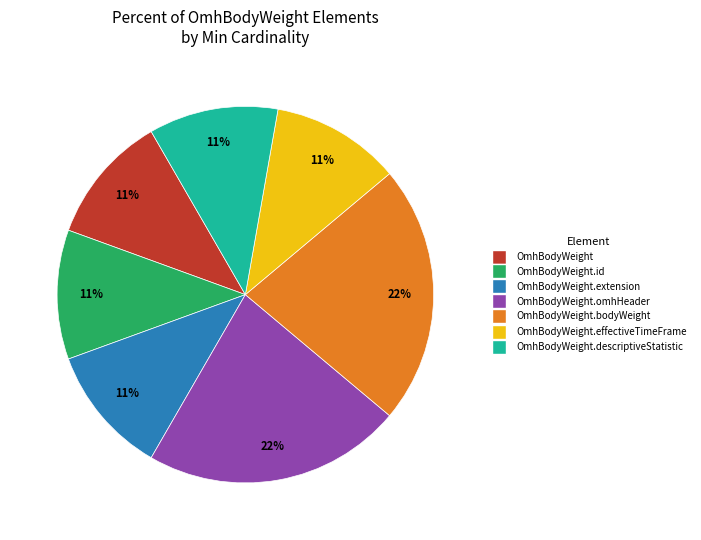

Is there a majority slice in this chart?

No